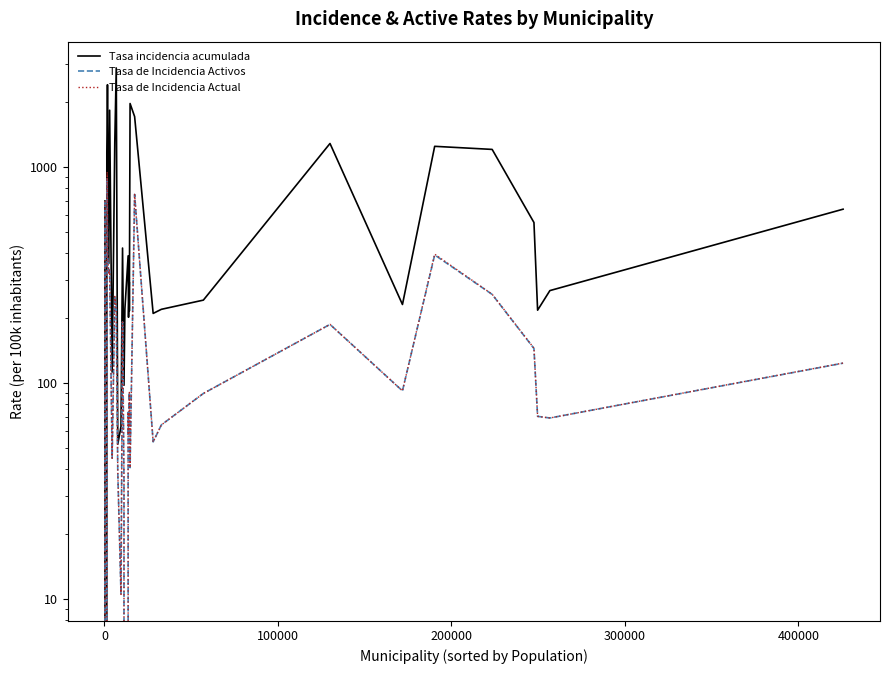

What is the difference between the maximum and second lowest values in the Tasa incidencia acumulada series?

2876.4